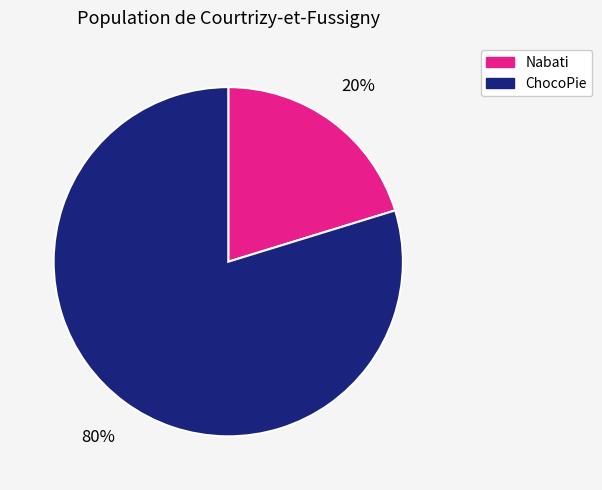

Which category has the smallest portion of the pie?

Nabati